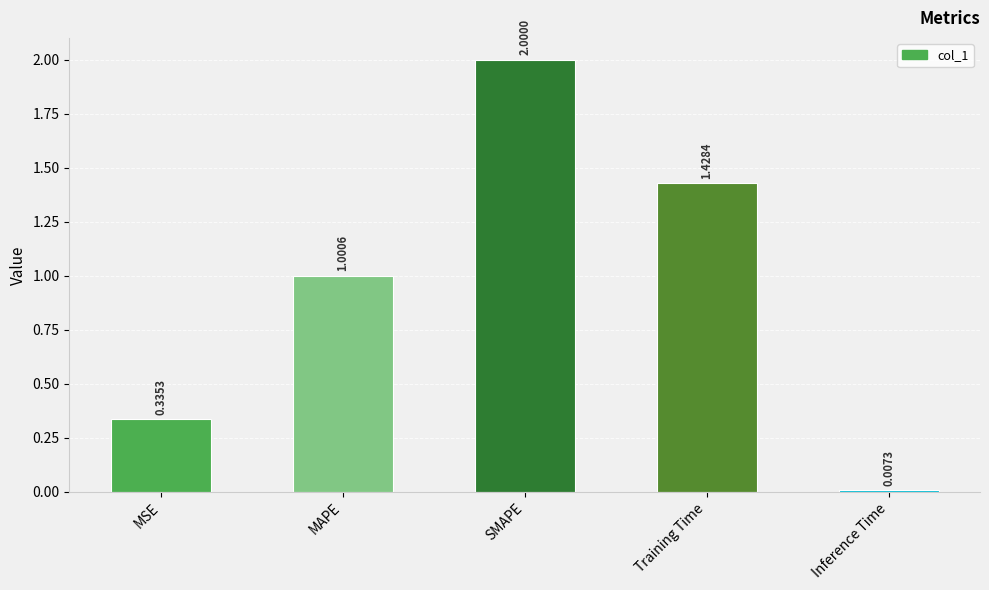

Rank the categories by value from highest to lowest.

SMAPE, Training Time, MAPE, MSE, Inference Time